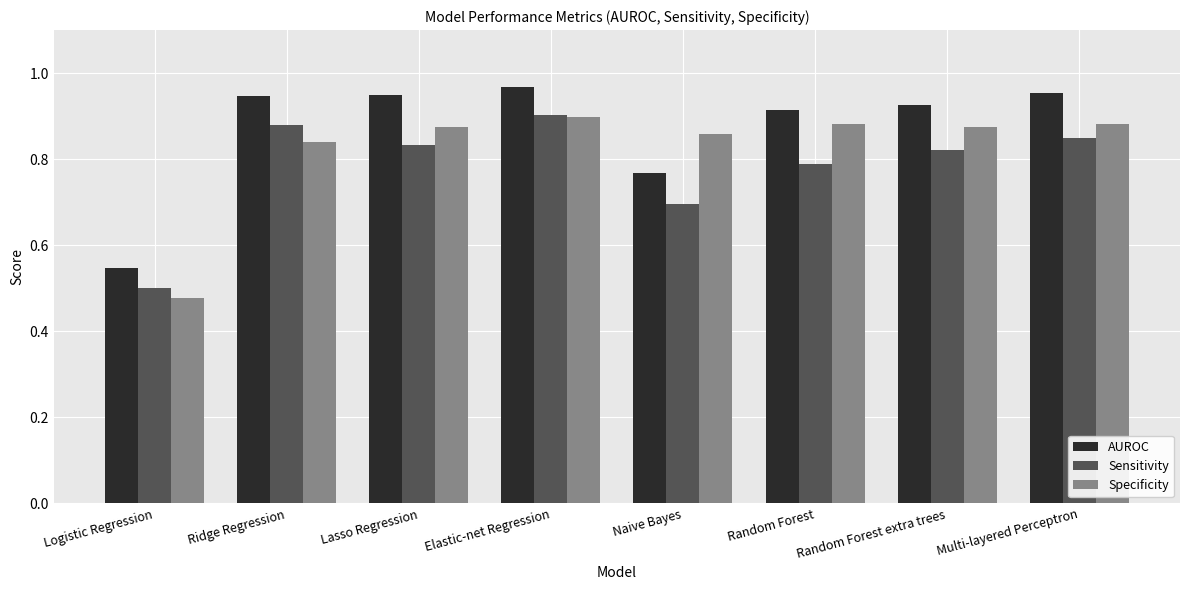

How many bars are there in each group?

3